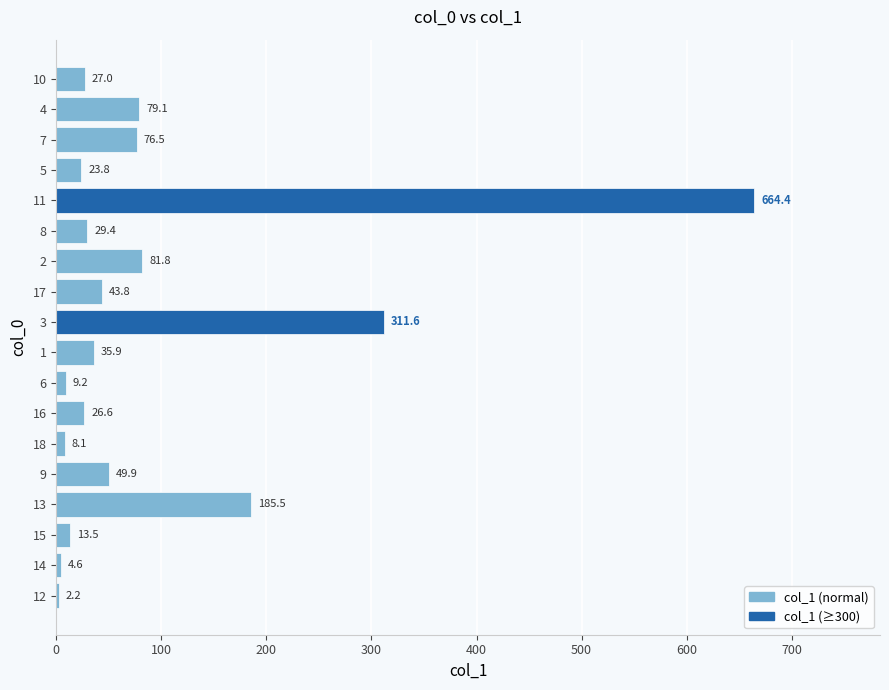

The value at 16 is 26.6. True or false?

True